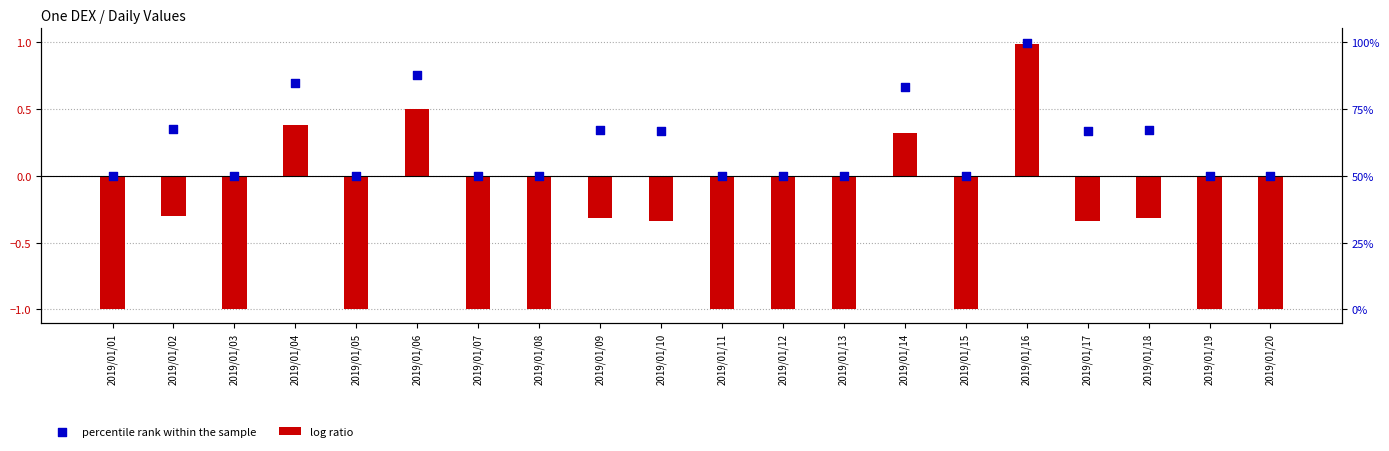

Is the value of log ratio at 2019/01/18 greater than the value of percentile rank within the sample at 2019/01/16?

No